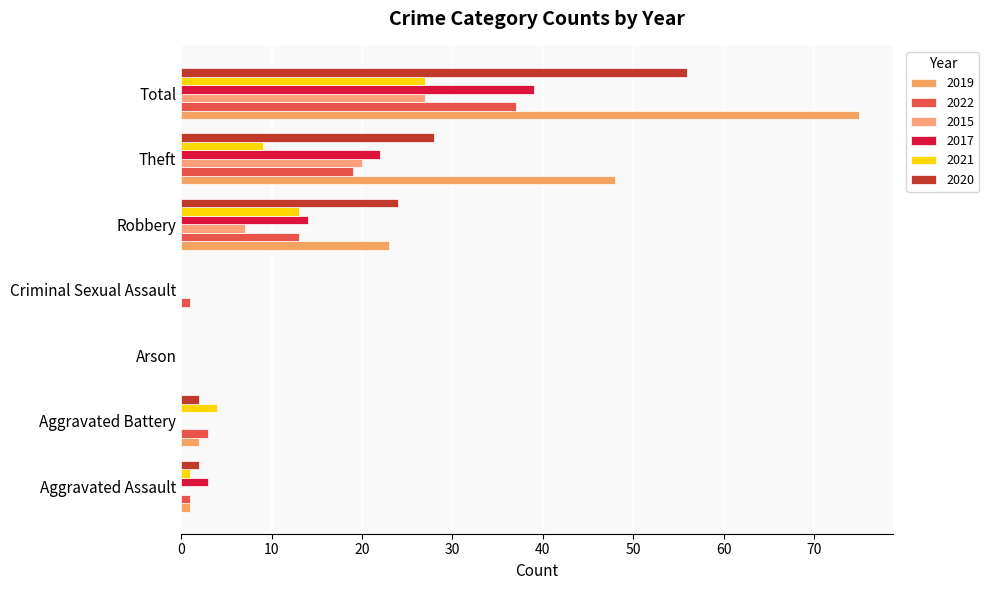

What is the value of the 2022 bar at the 1st from the left?

1